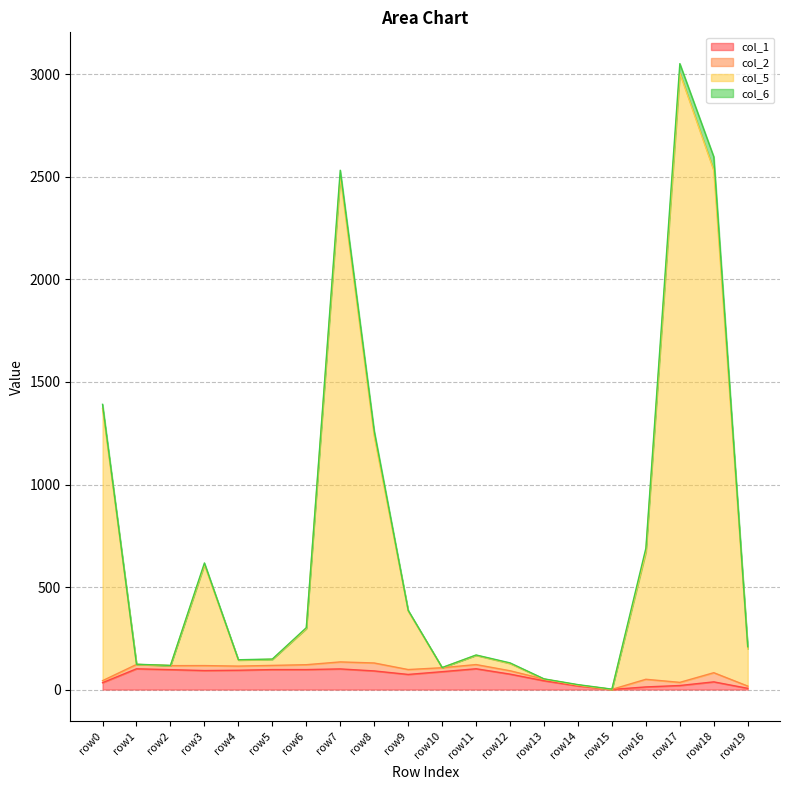

At which category is the sum across all series the highest?

row17